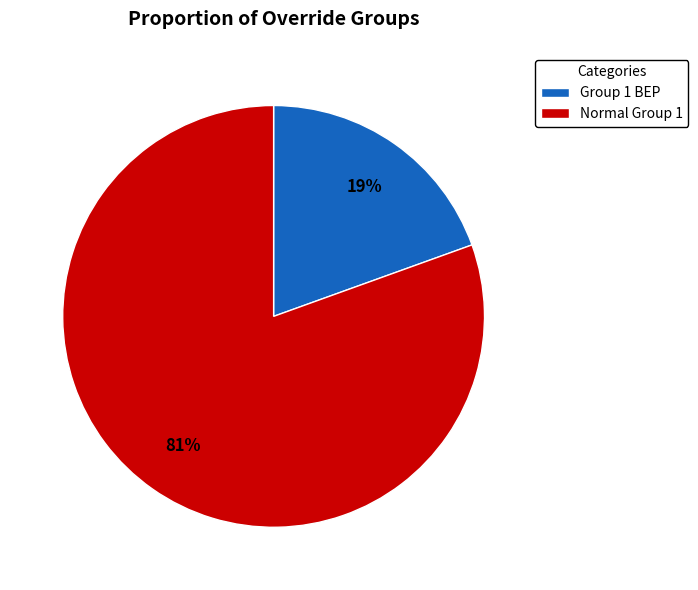

Is the sum of Group 1 BEP and Normal Group 1 greater than half?

Yes